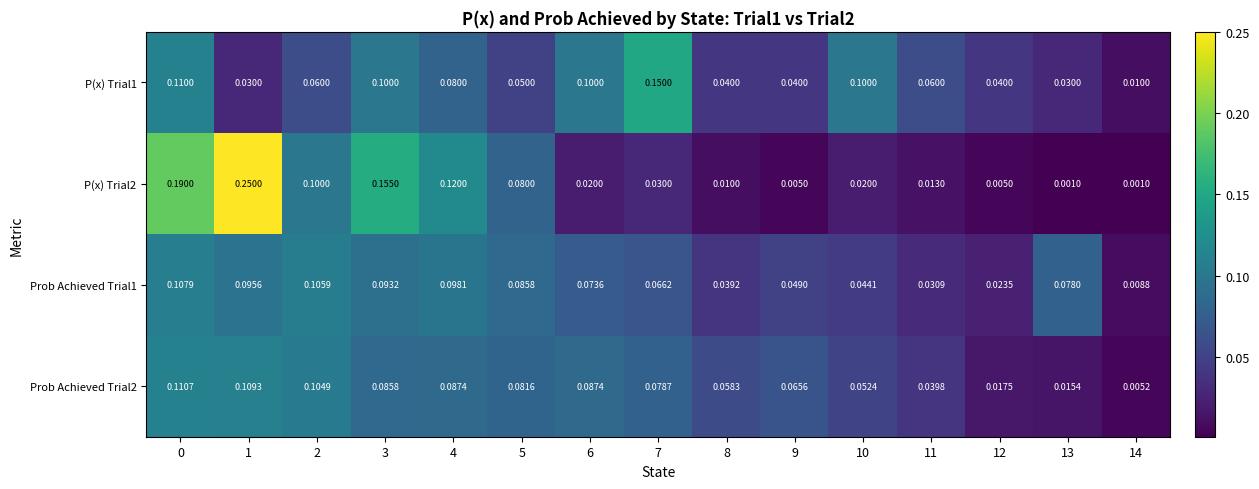

Count the number of categories in the chart.

15